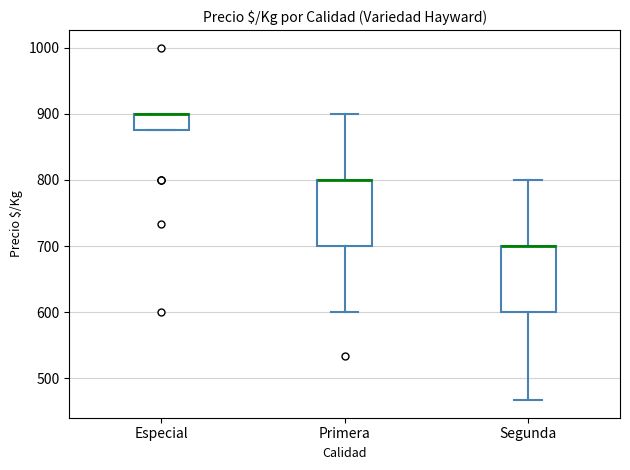

Reading left to right, transcribe this box plot: for each box, give where its median line is, the range the box spans, and where its two whiskers end, as read against the y-axis. The values are not printed on the chart, so give them approximately, as read against the axis.

Especial: median 900 (drawn on the box's upper edge), box 880 to 900, whiskers 880 to 900
Primera: median 800 (drawn on the box's upper edge), box 700 to 800, whiskers 600 to 900
Segunda: median 700 (drawn on the box's upper edge), box 600 to 700, whiskers 470 to 800